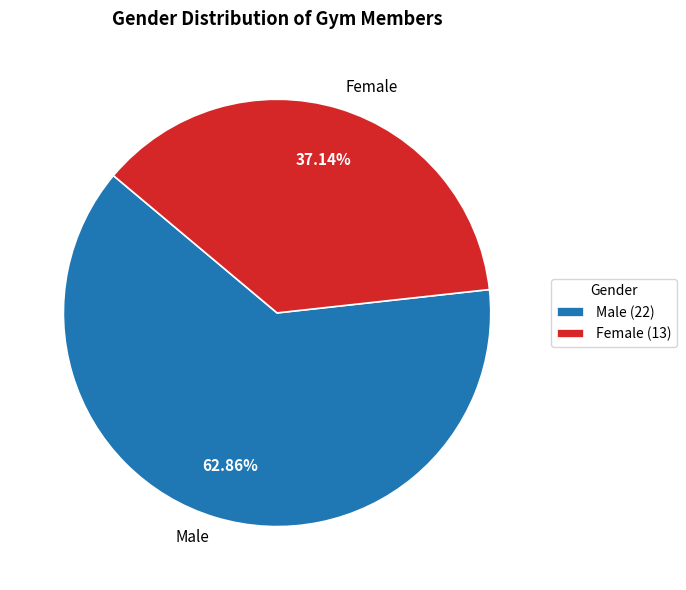

Count the number of slices in the pie.

2